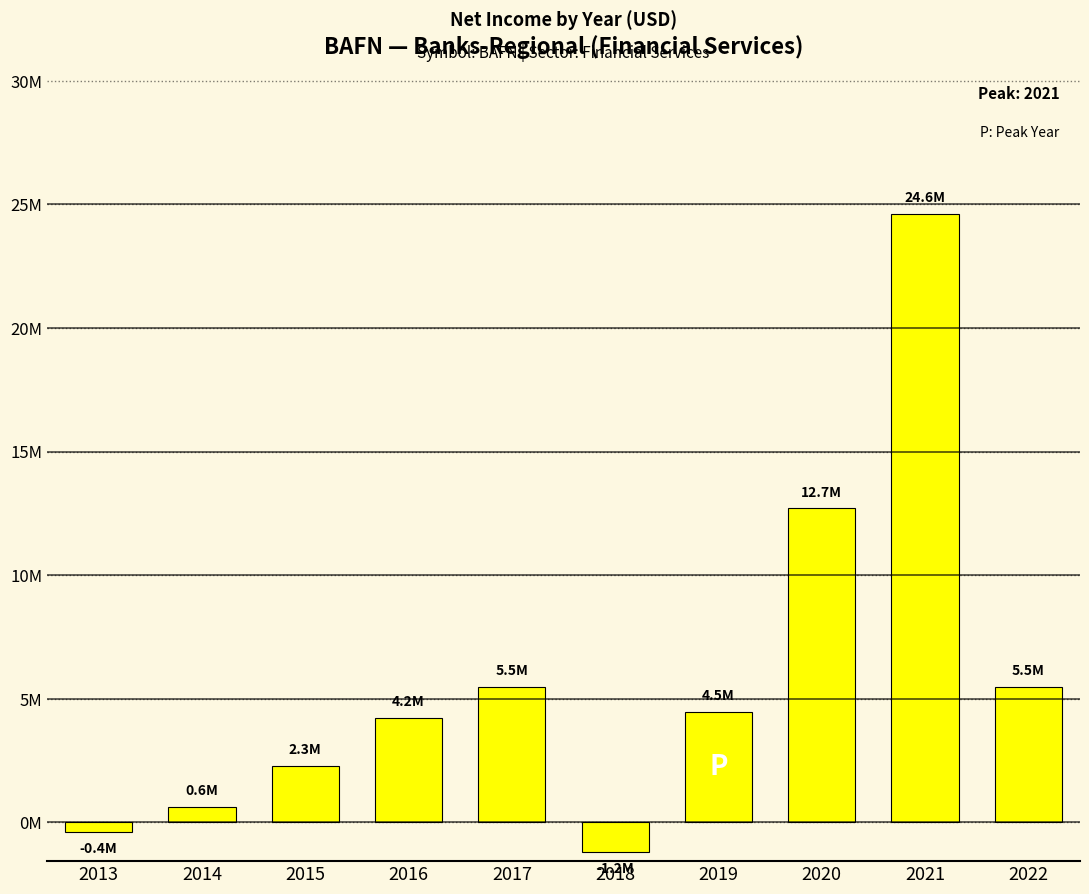

Read the value at 2015.

2285000